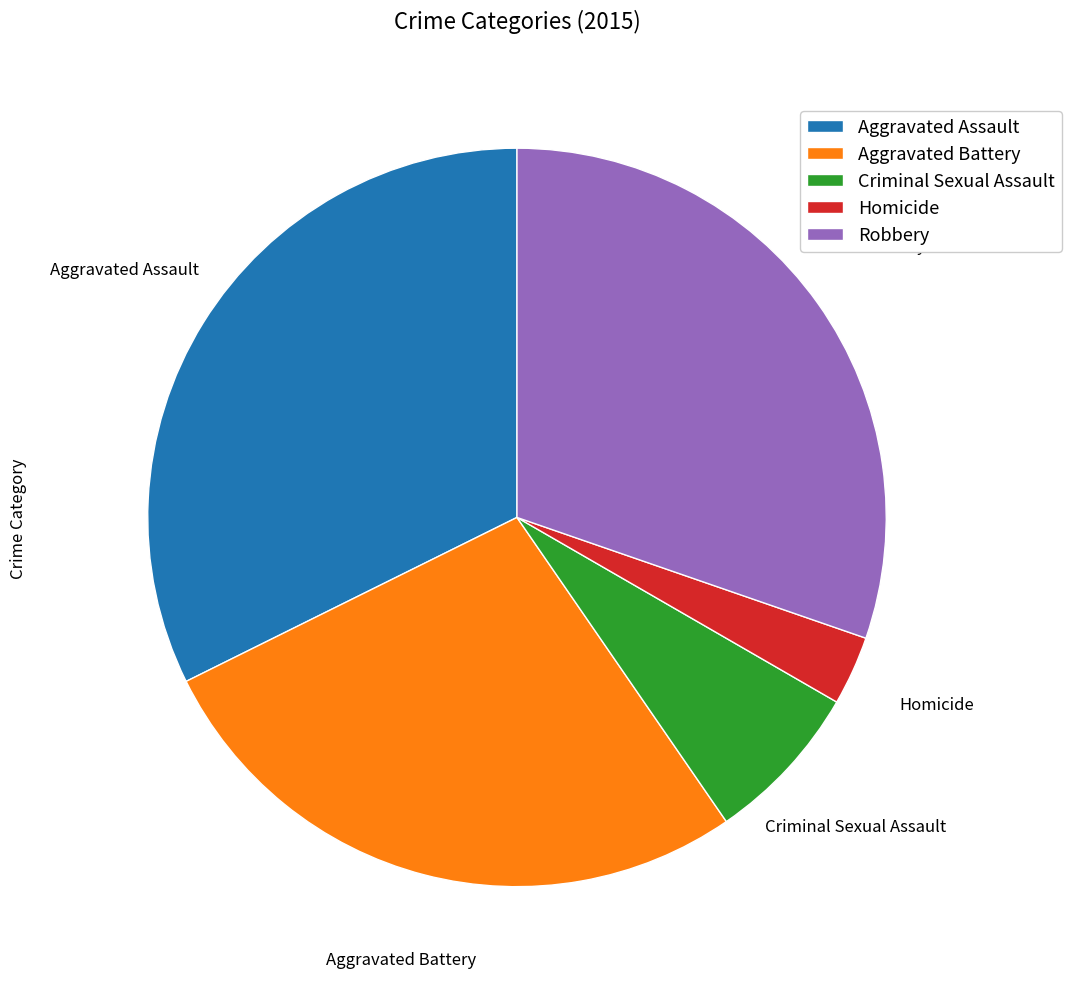

Is it true that Aggravated Battery is 27% of the pie?

True